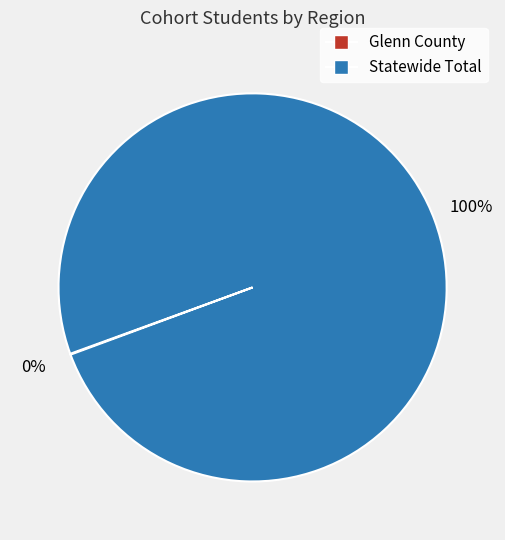

Is it true that Statewide Total is 100% of the pie?

True